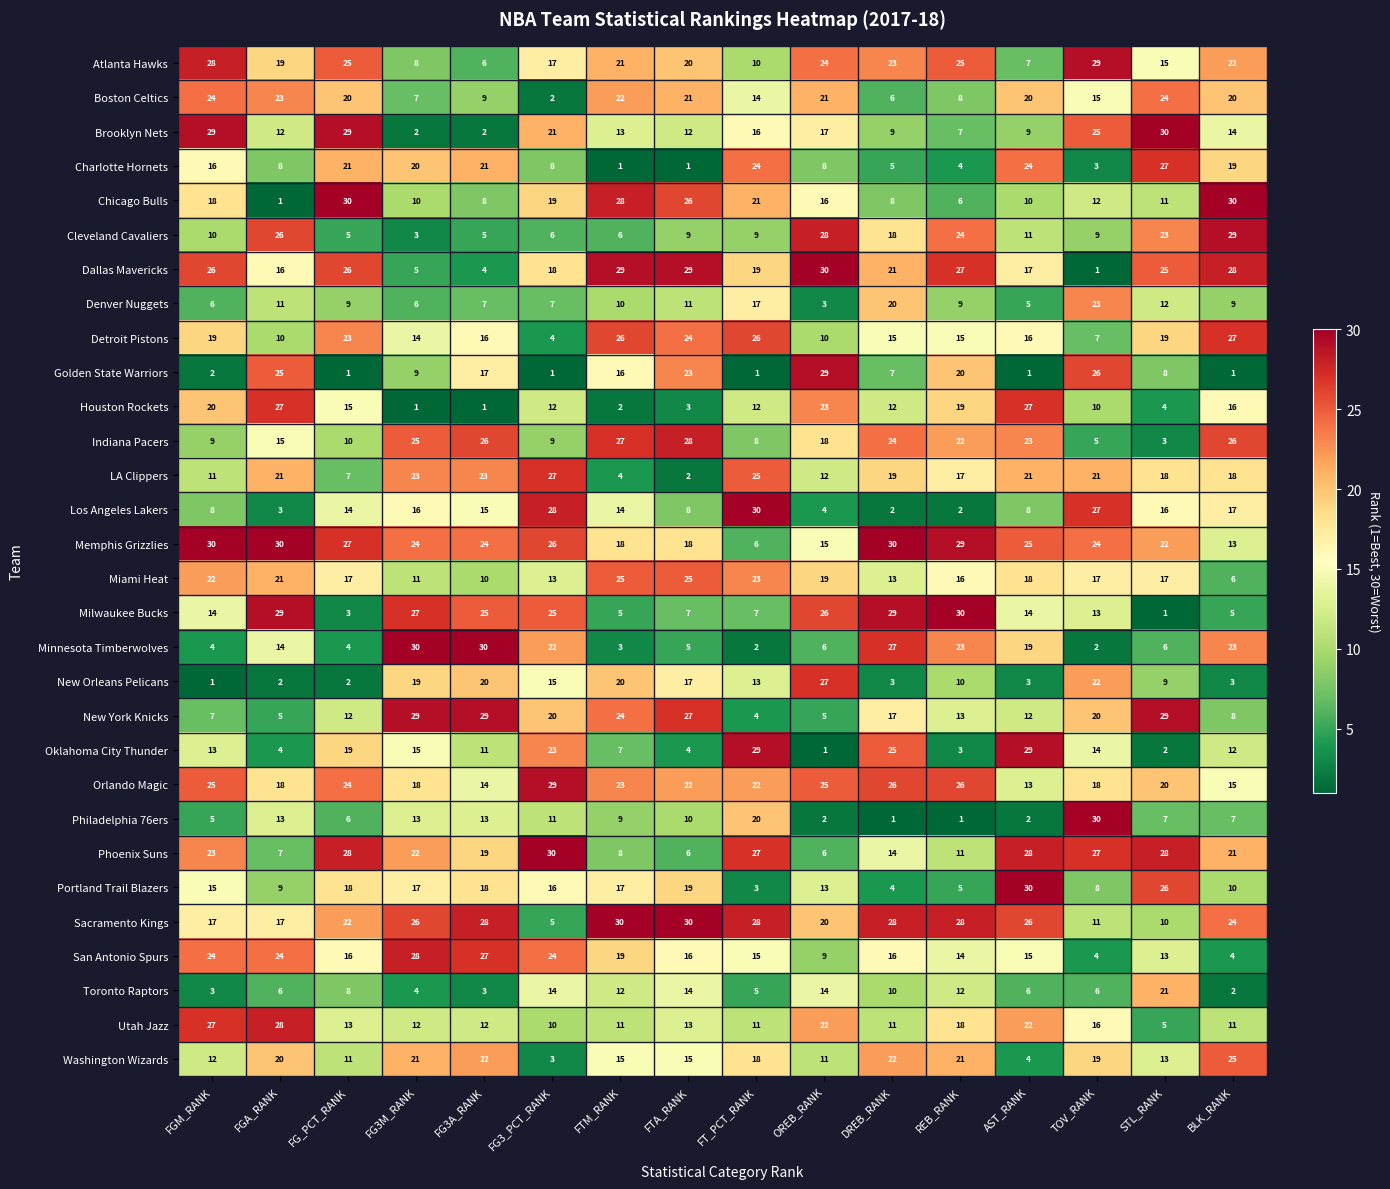

What is the maximum value shown in the chart?

30